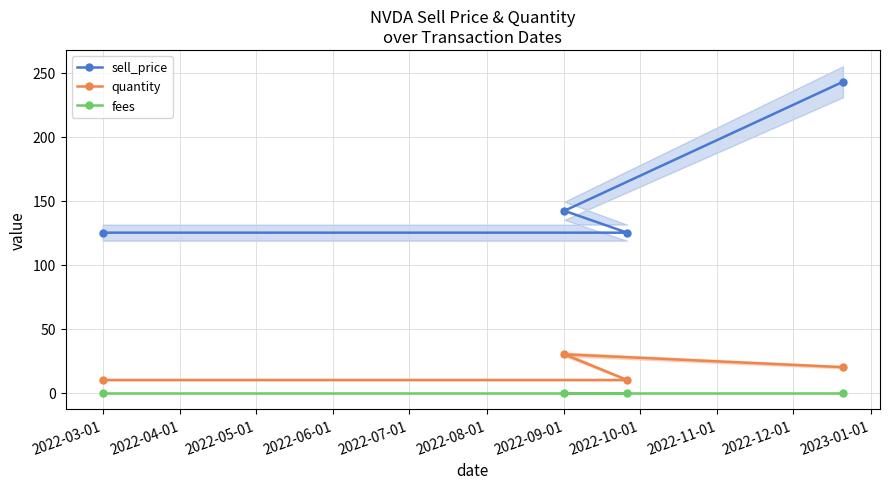

How many lines are shown in the chart?

3